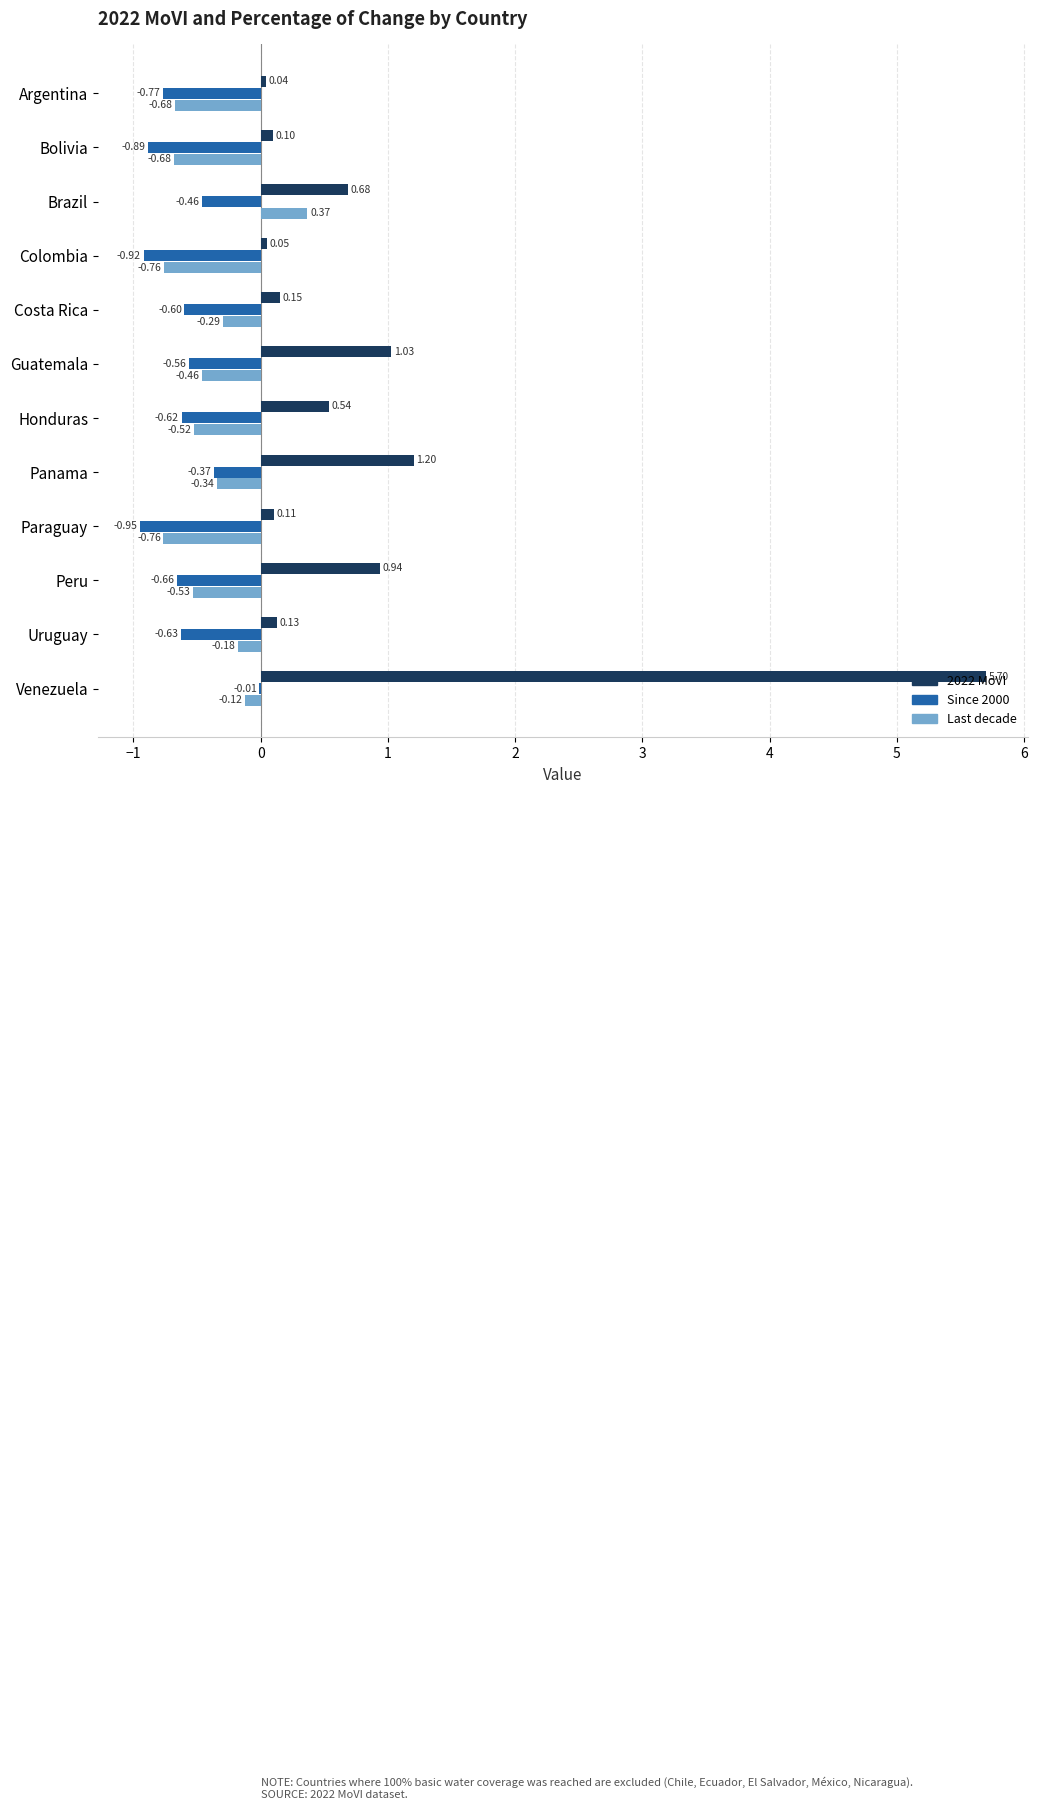

Which series has the largest total across all categories?

2022 MoVI